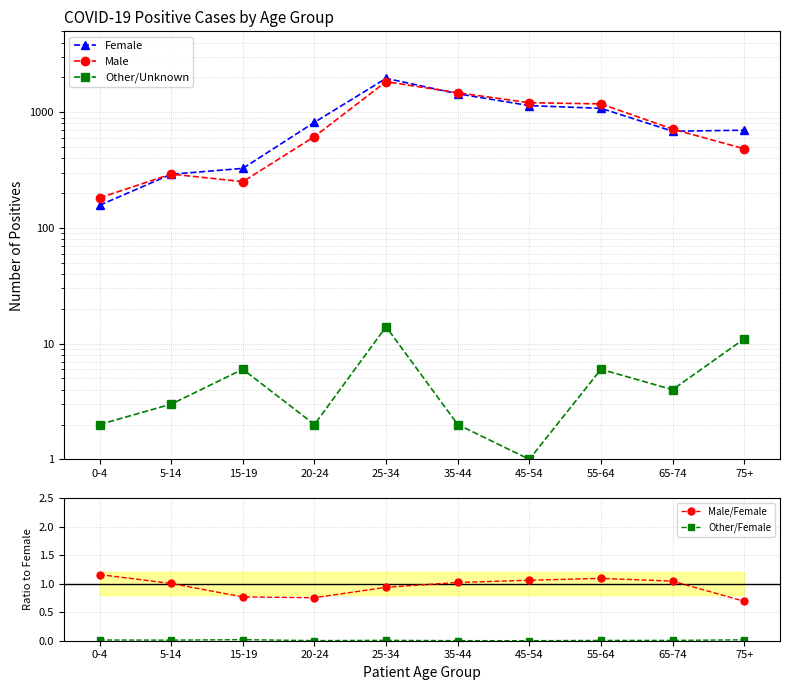

What is the difference between the maximum and second lowest values in the Other/Unknown series?

12.0